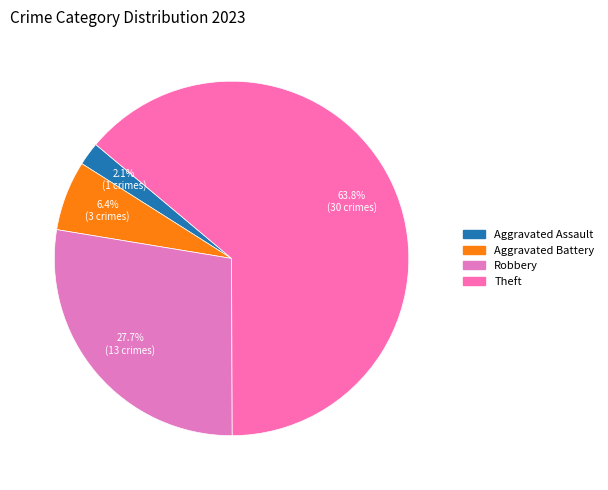

What is the majority slice?

Theft